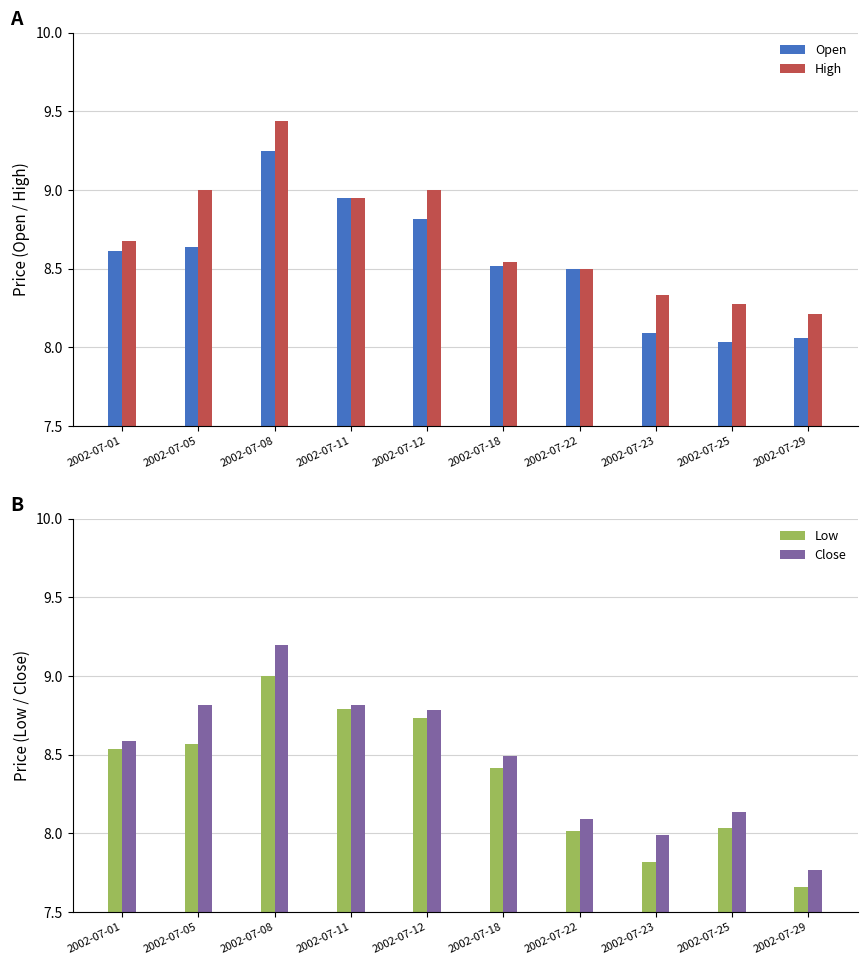

What are all the series names shown in the legend?

Open, High, Low, Close